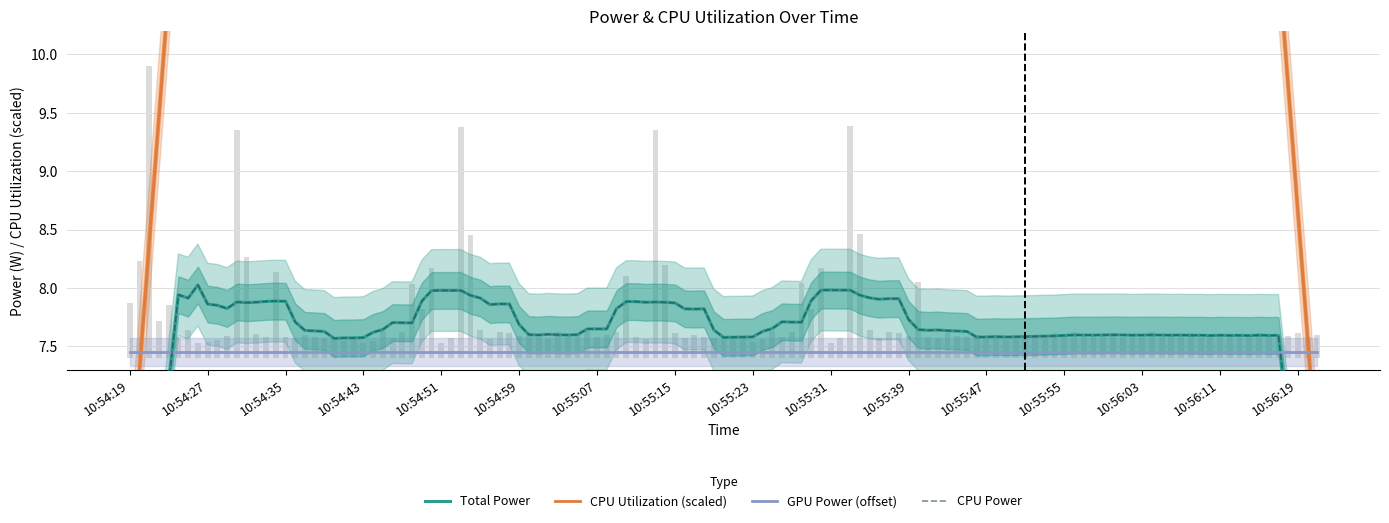

How many bars are there in total?

80